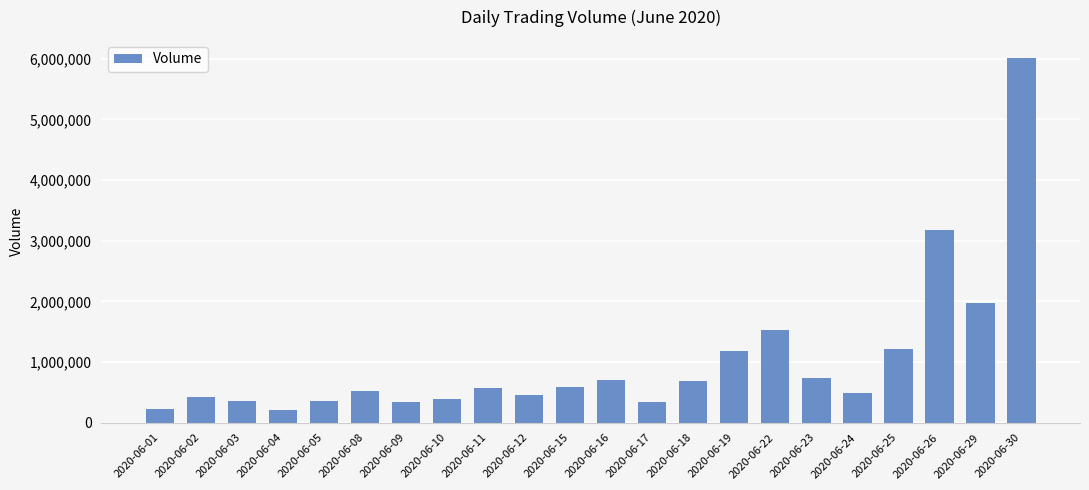

What is the change in value from 2020-06-03 to 2020-06-30?

+5648901